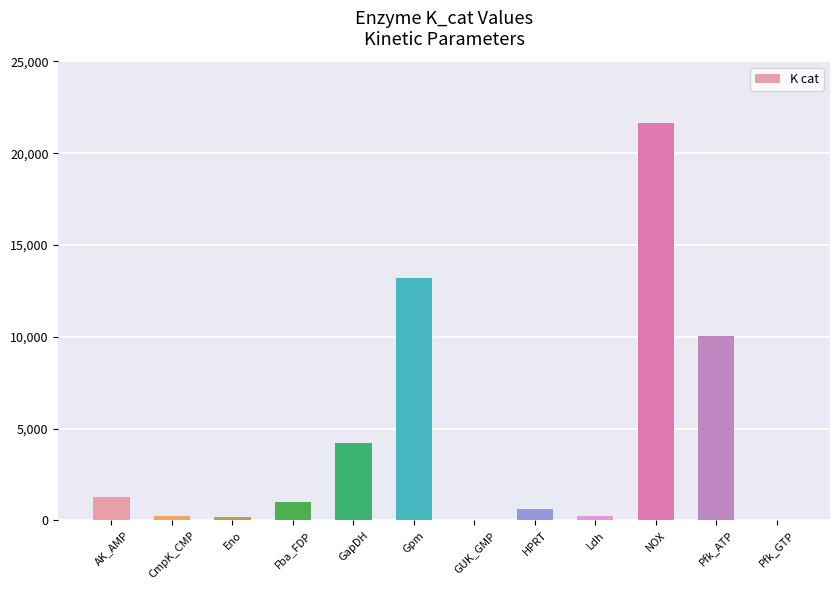

Between HPRT and GapDH, which is larger?

GapDH